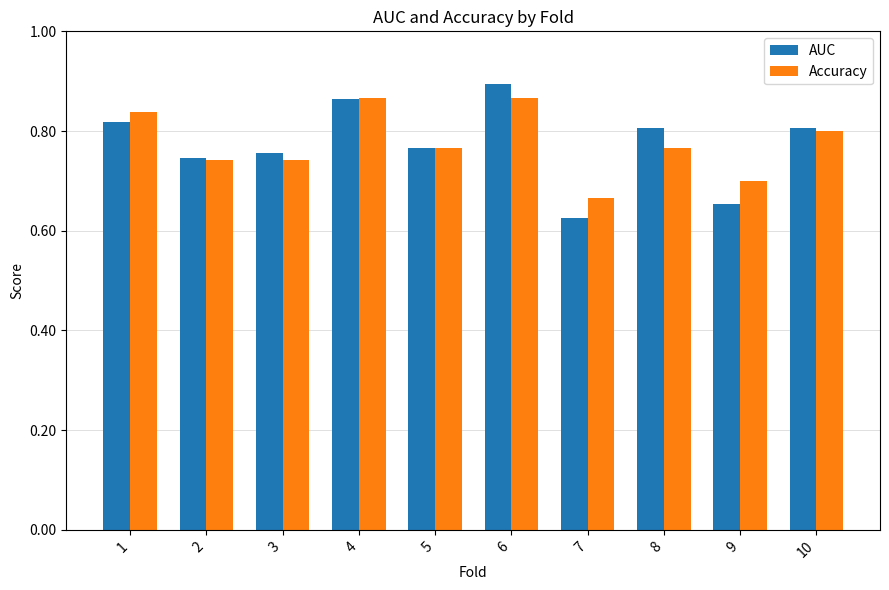

The value of AUC at 5 is 0.8. True or false?

True